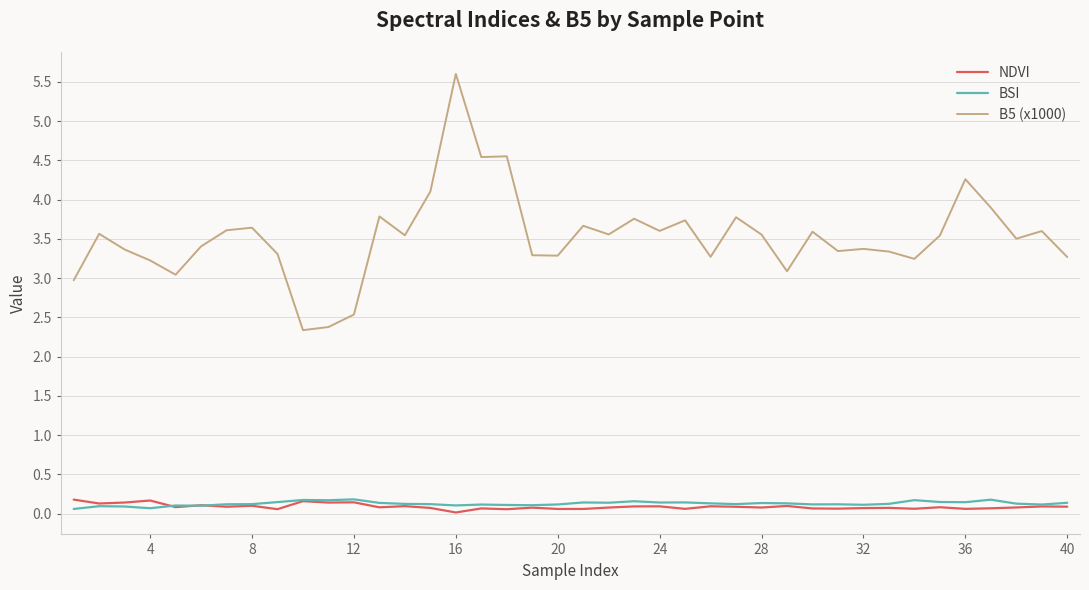

True or false: BSI and B5 (x1000) intersect in this chart.

False